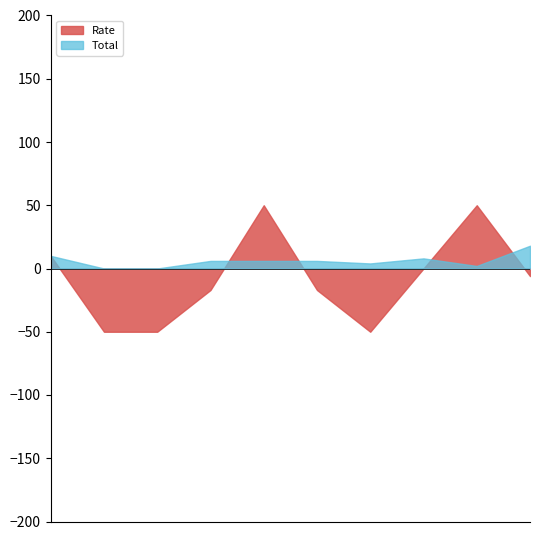

What is the greatest value displayed?

50